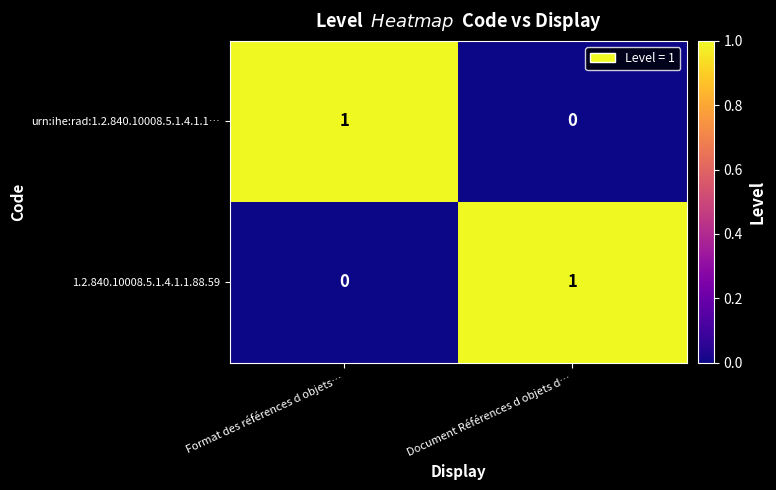

Where is 1.2.840.10008.5.1.4.1.1.88.59 nearest to the value 0?

Format des références d objets…